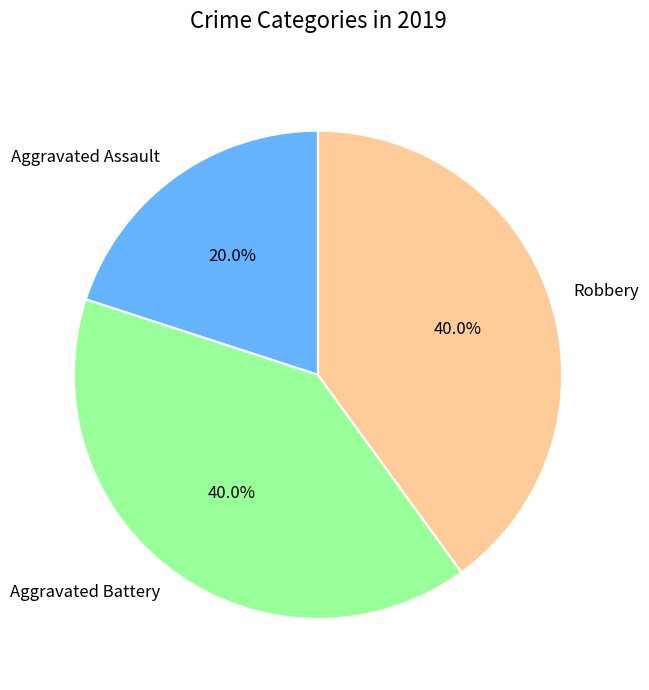

Approximately how many times larger is the value at Aggravated Assault compared to Aggravated Battery?

0.5